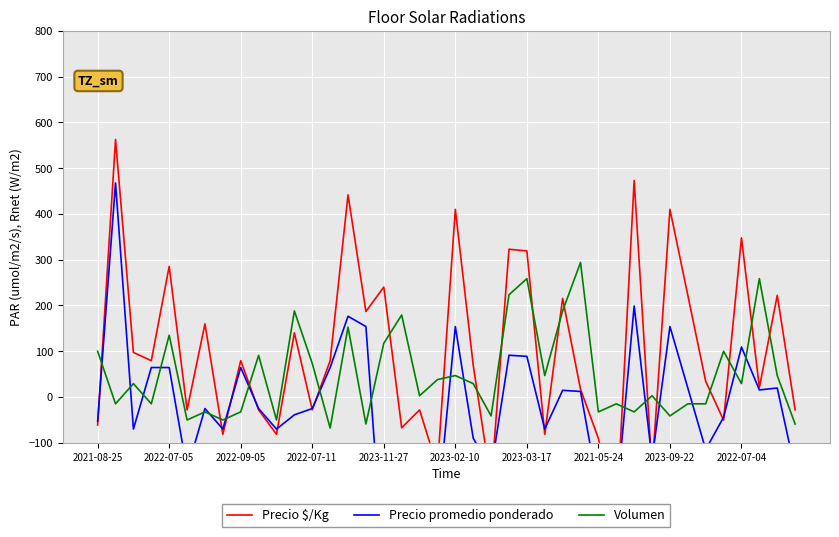

What is the difference between the highest and lowest values at 17?

367.2